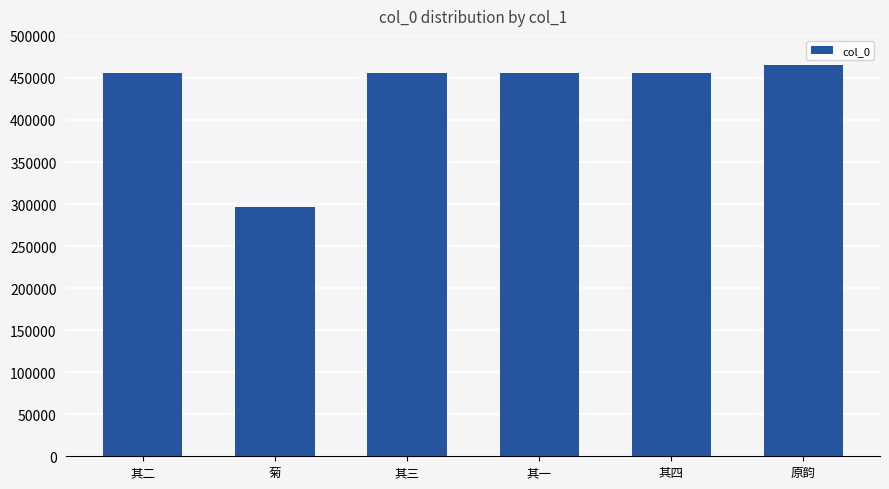

What is the greatest value displayed?

465913